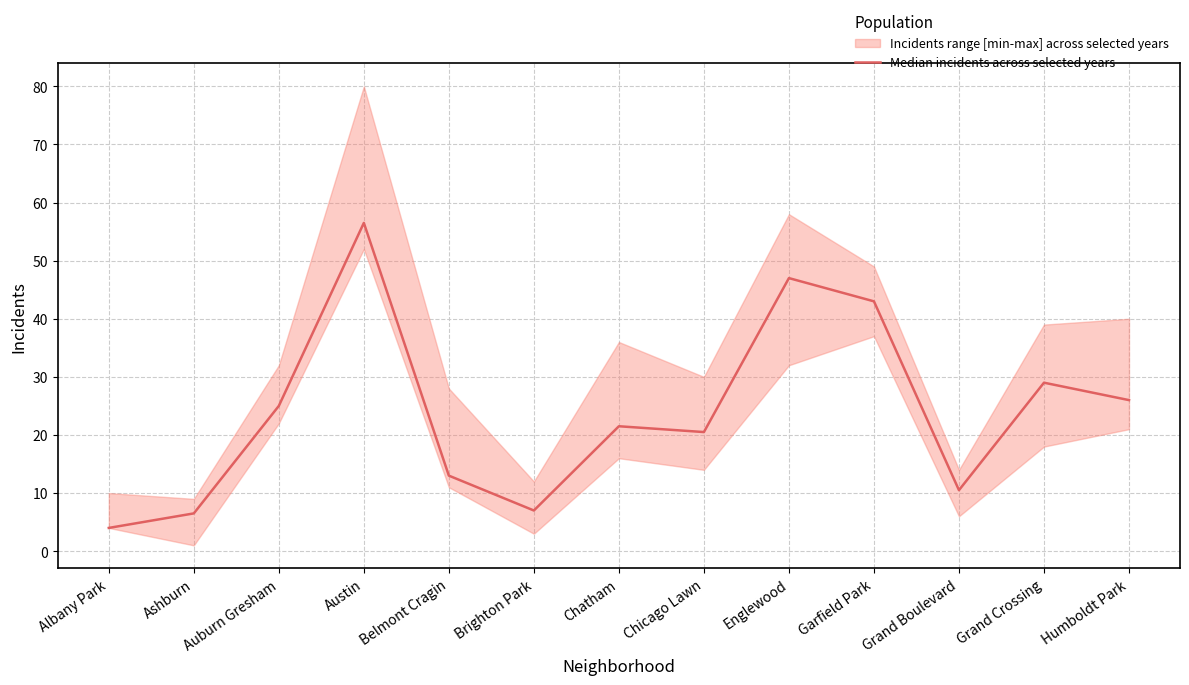

True or false: the data shows 19.8 at Belmont Cragin.

False